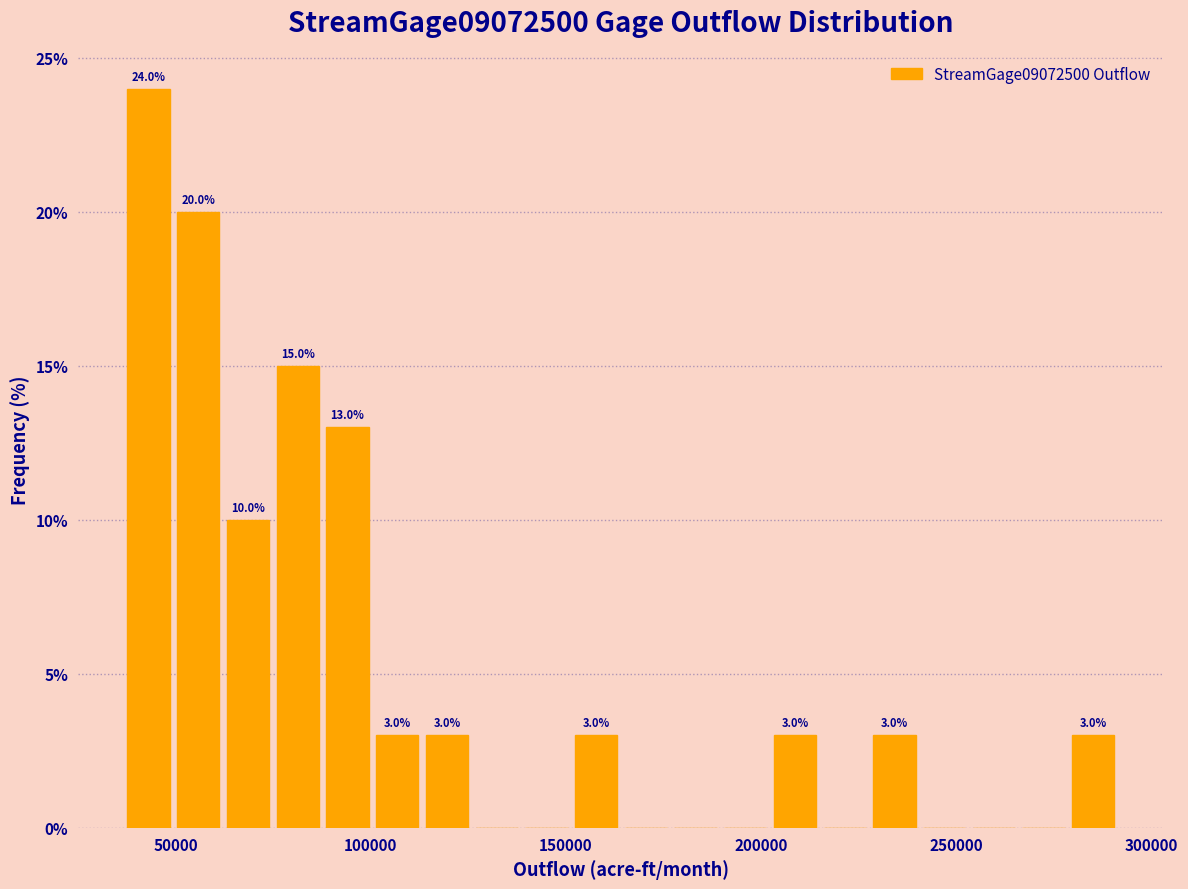

Around what value on the x-axis is the tallest bar? Give the approximate position of its centre, as read against the axis.

45000